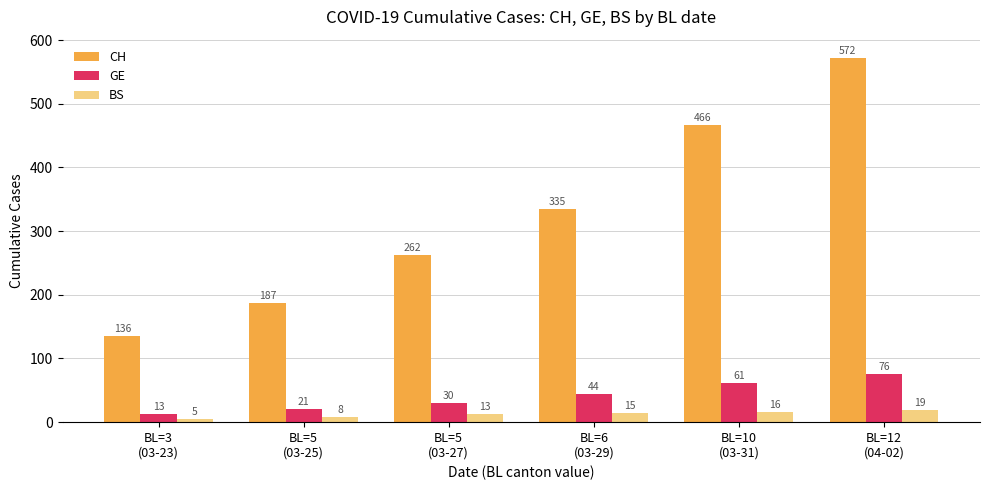

Which series has the largest total across all categories?

CH